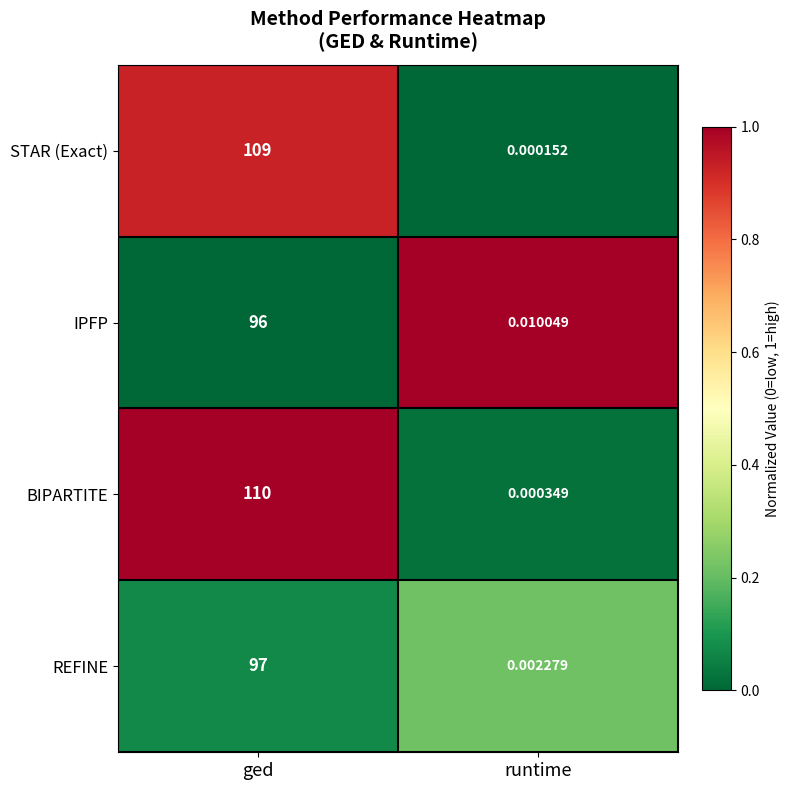

At how many categories does at least one series exceed 0?

2